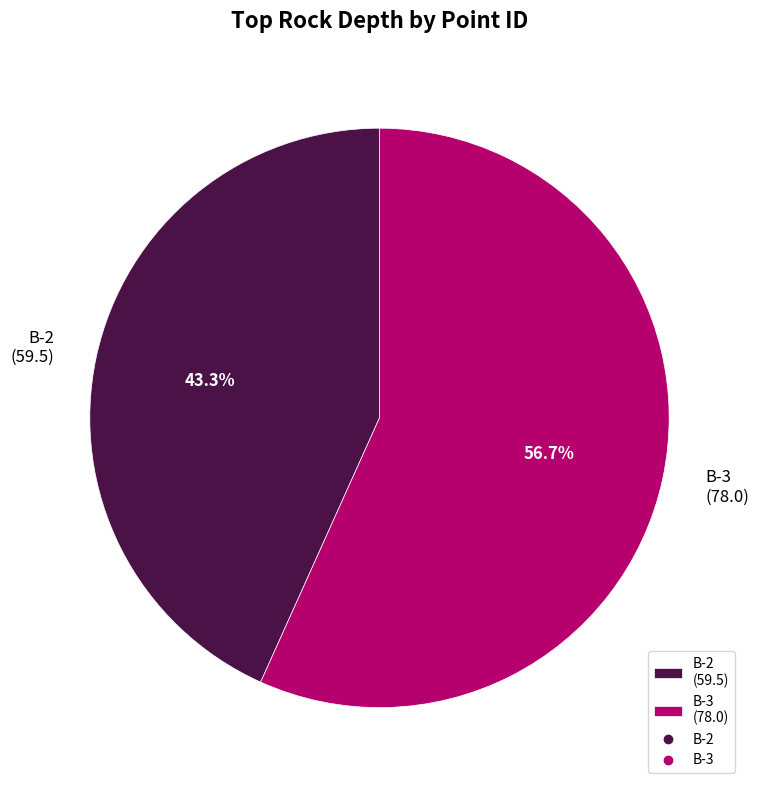

Which has a higher value, B-3 or B-2?

B-3